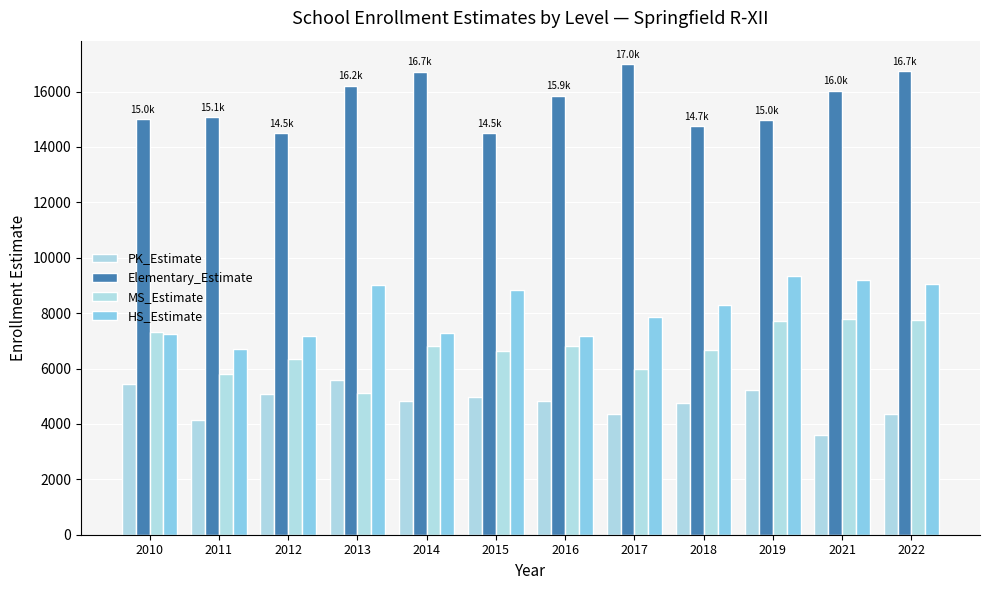

What is the total value across all series at 2022?

37881